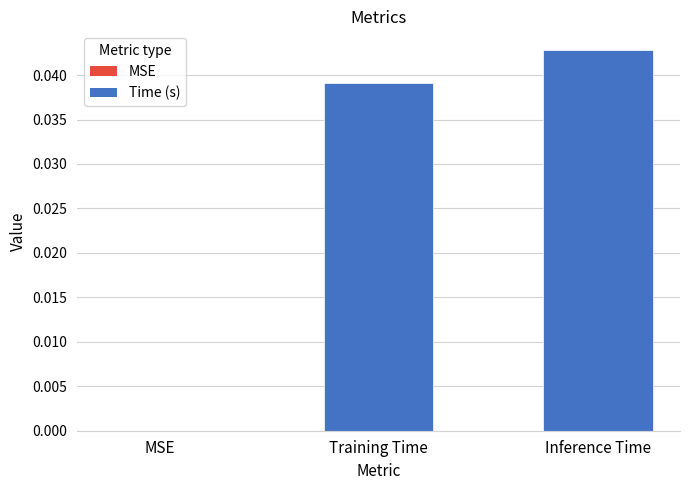

Which category has the highest value across all series?

Inference Time